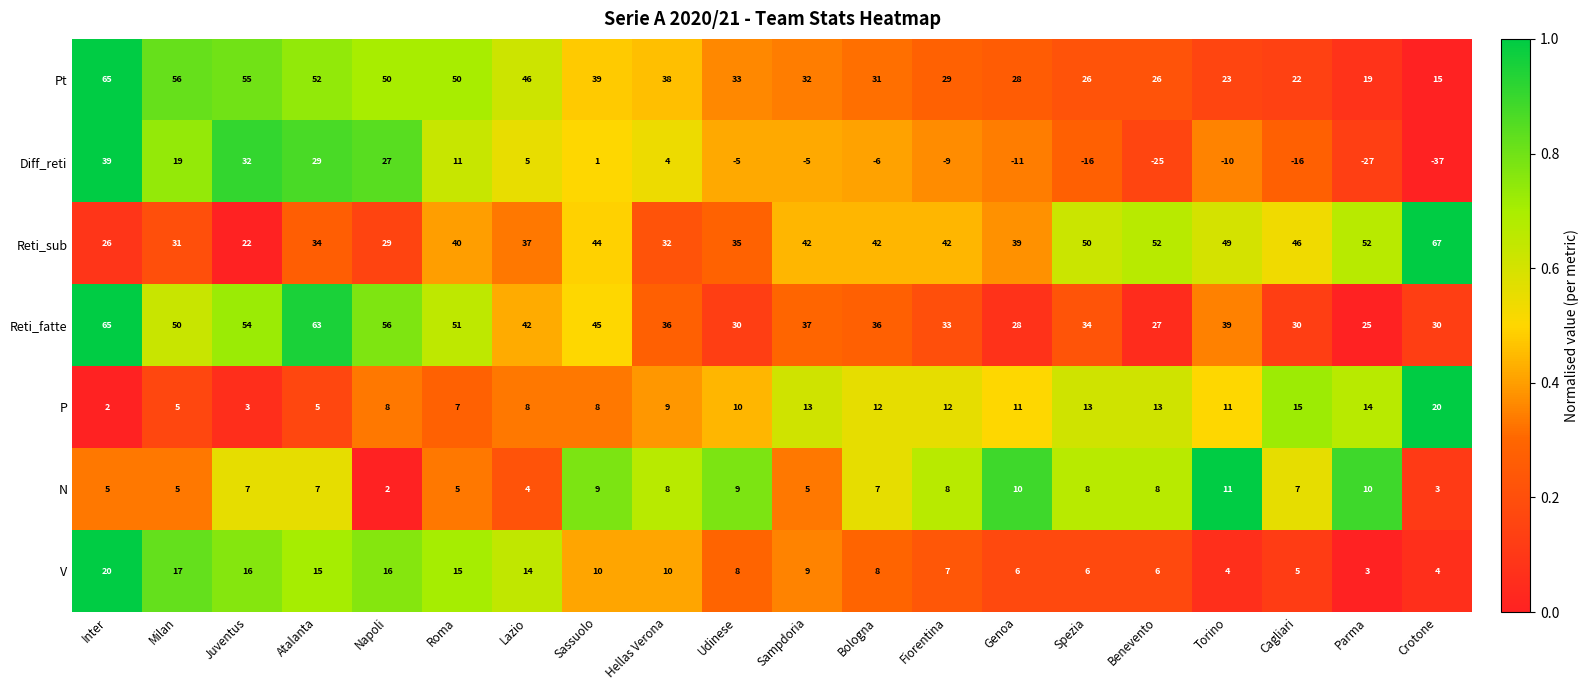

Where does the Diff_reti series first go above -5?

Inter